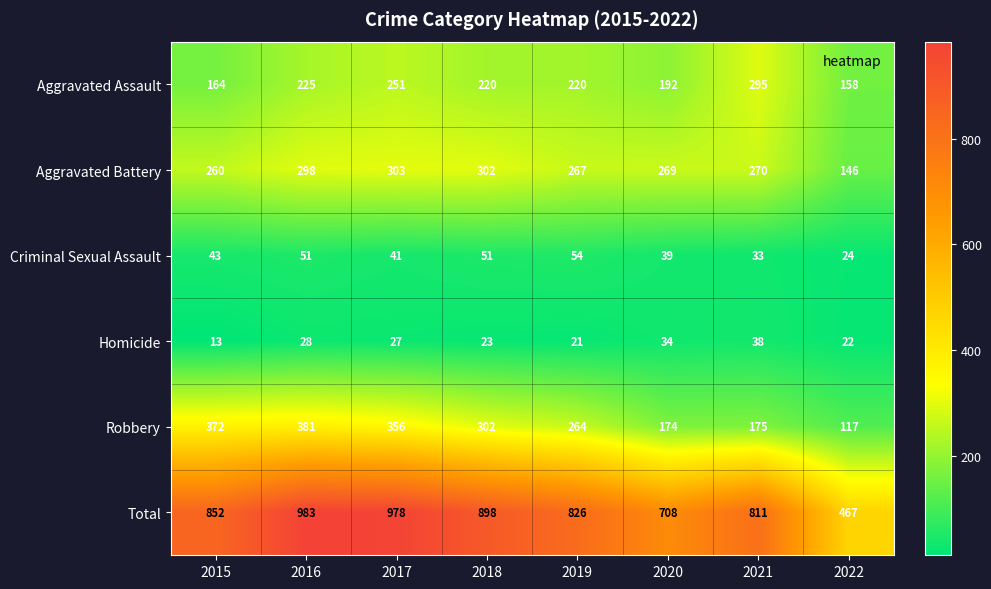

True or false: Total has a value of 898 at 2018.

True